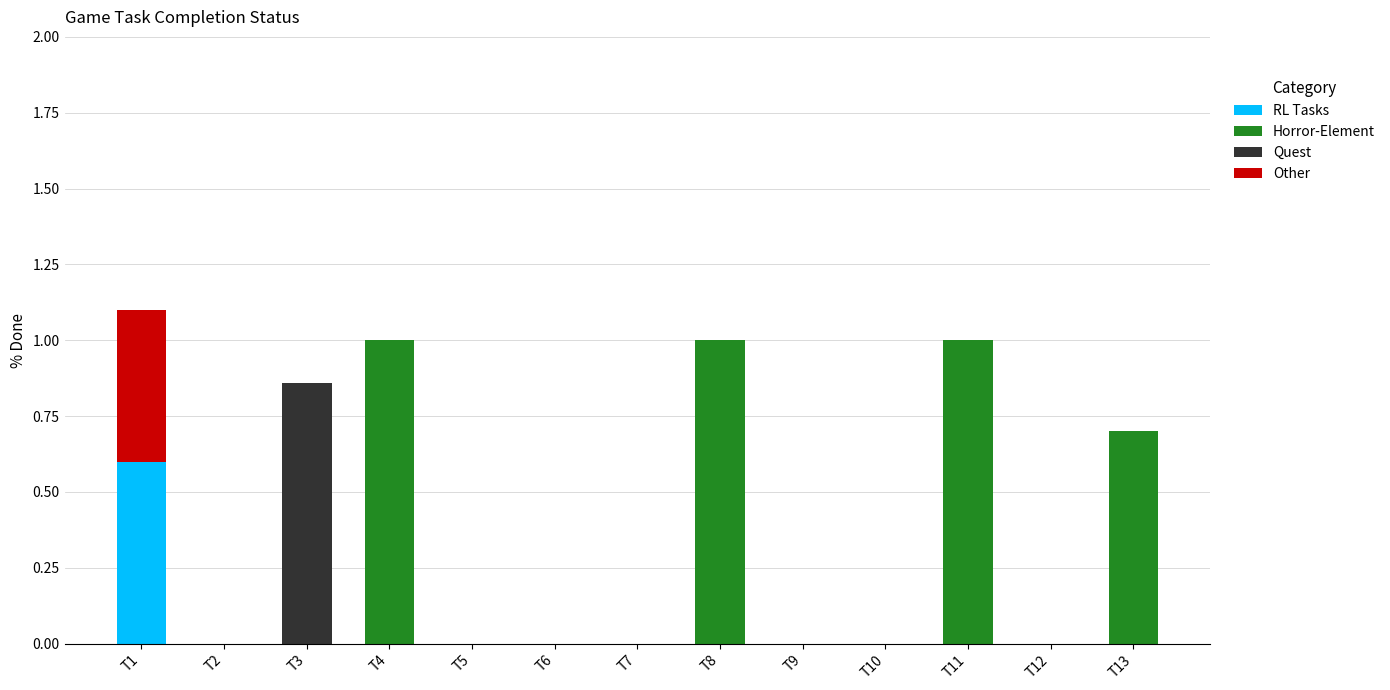

What is the total value across all series at T1?

1.1